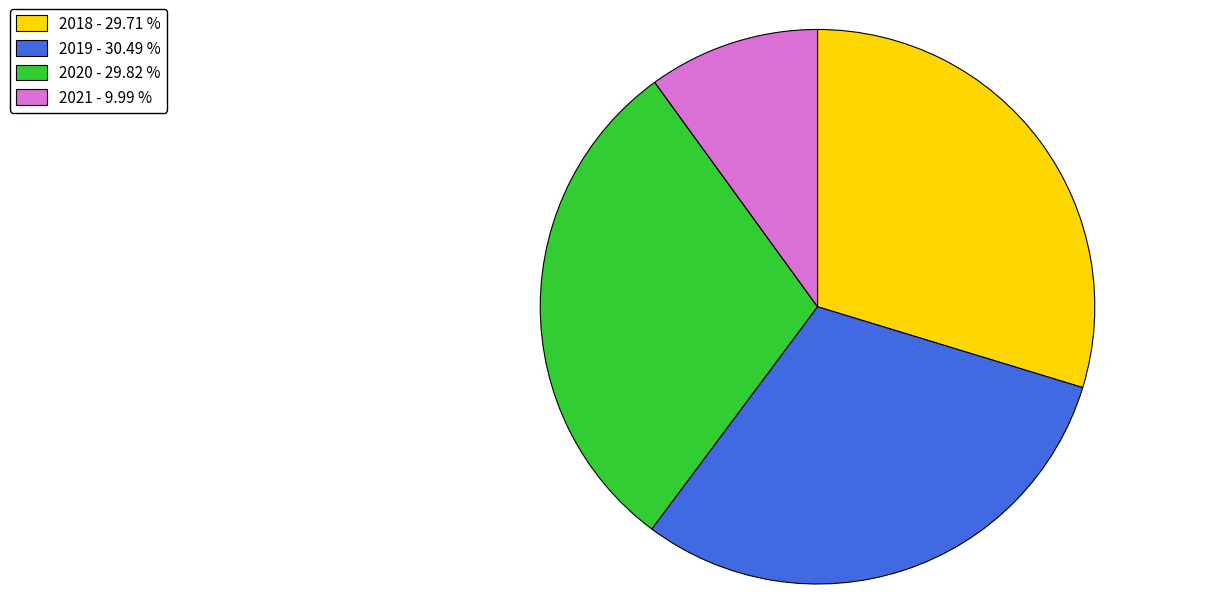

Which has a higher value, 2021 - 9.99 % or 2018 - 29.71 %?

2018 - 29.71 %